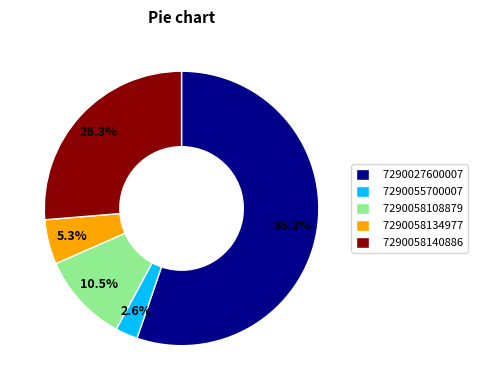

Does 7290027600007 represent more than half of the total?

Yes